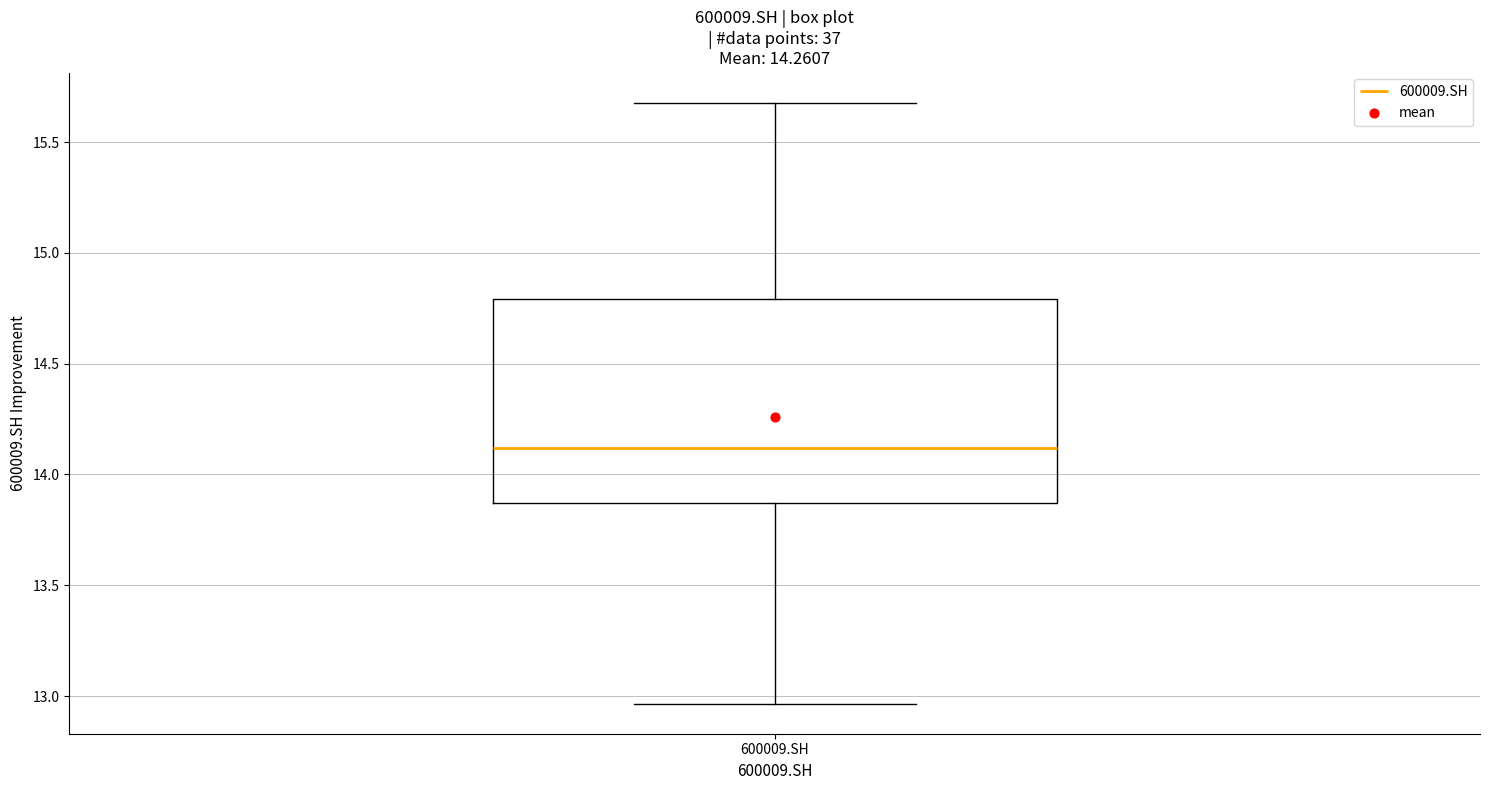

Where is the lower edge of the box for 600009.SH on the y-axis? The values are not printed on the chart, so give them approximately, as read against the axis.

13.85